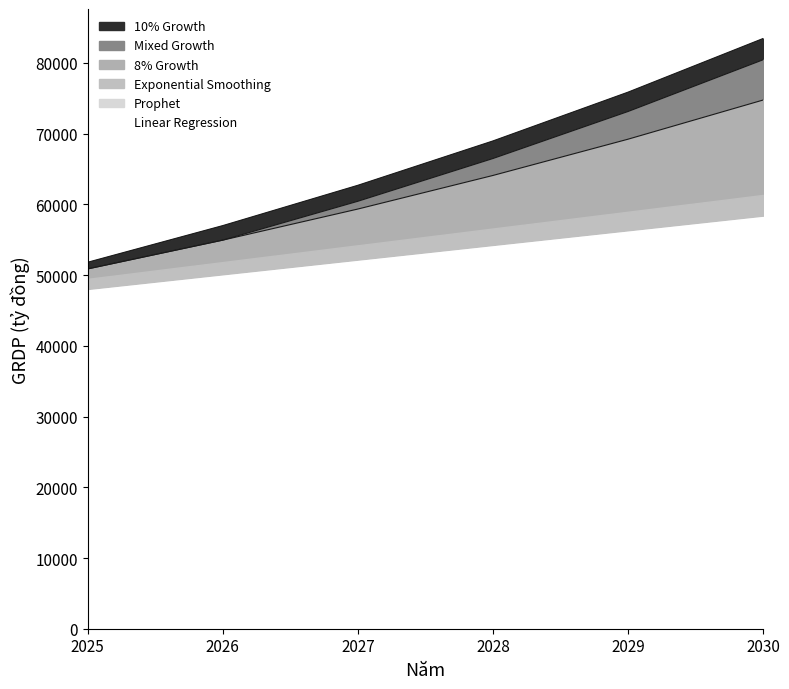

Does the chart display data point markers on the line(s)?

No